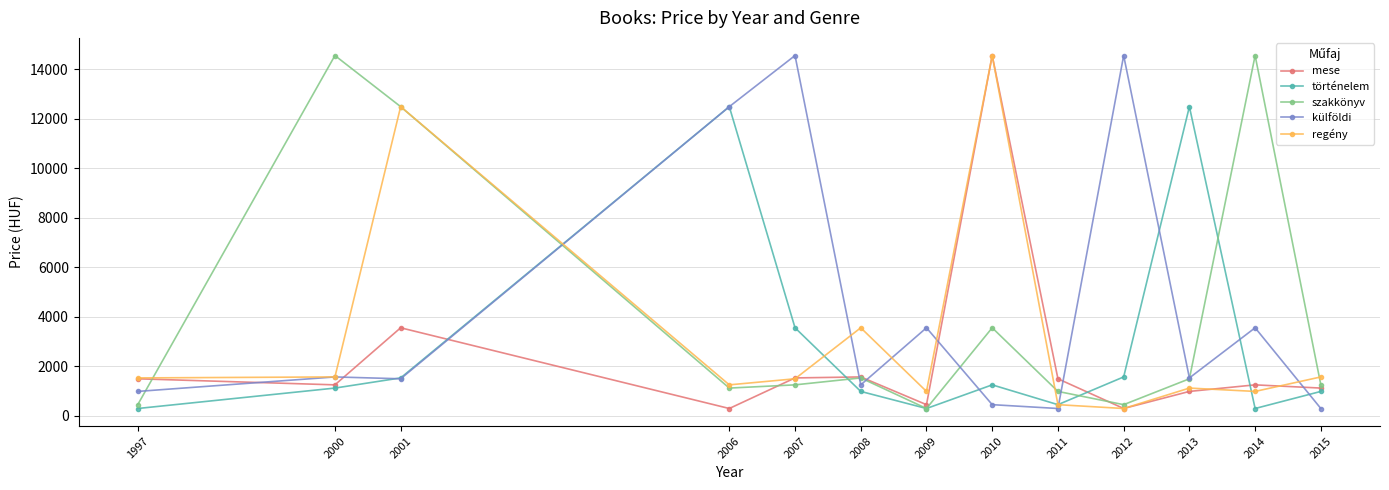

True or false: történelem has more than 2 interior local peaks.

True